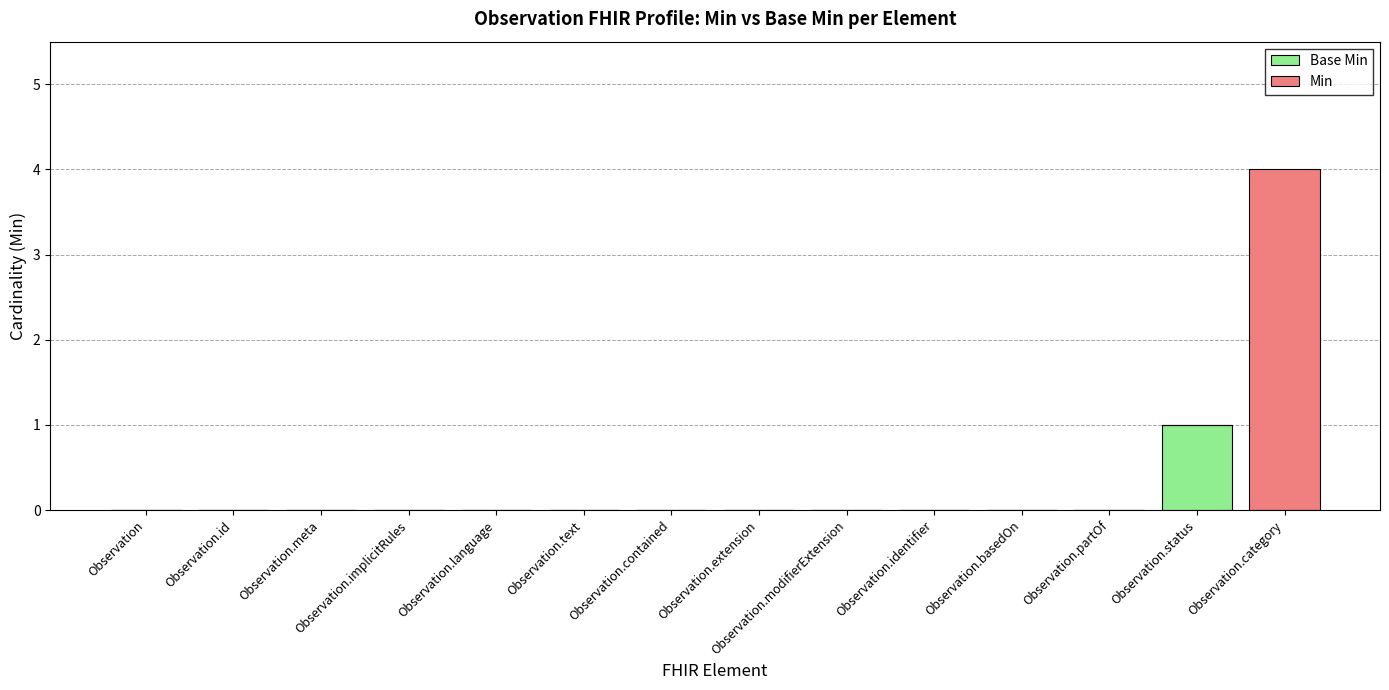

Is it true that Base Min equals 0 at Observation.modifierExtension?

True